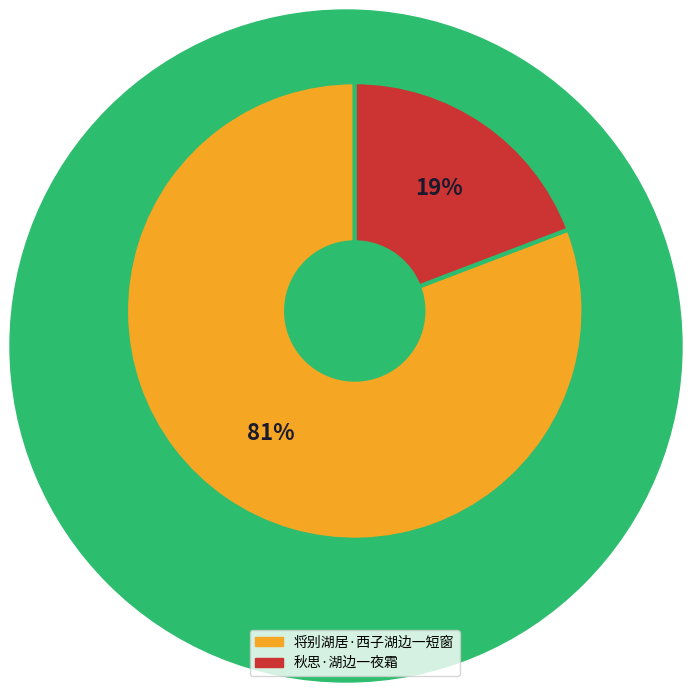

Combined, do 将别湖居·西子湖边一短窗 and 秋思·湖边一夜霜 account for over 50%?

Yes